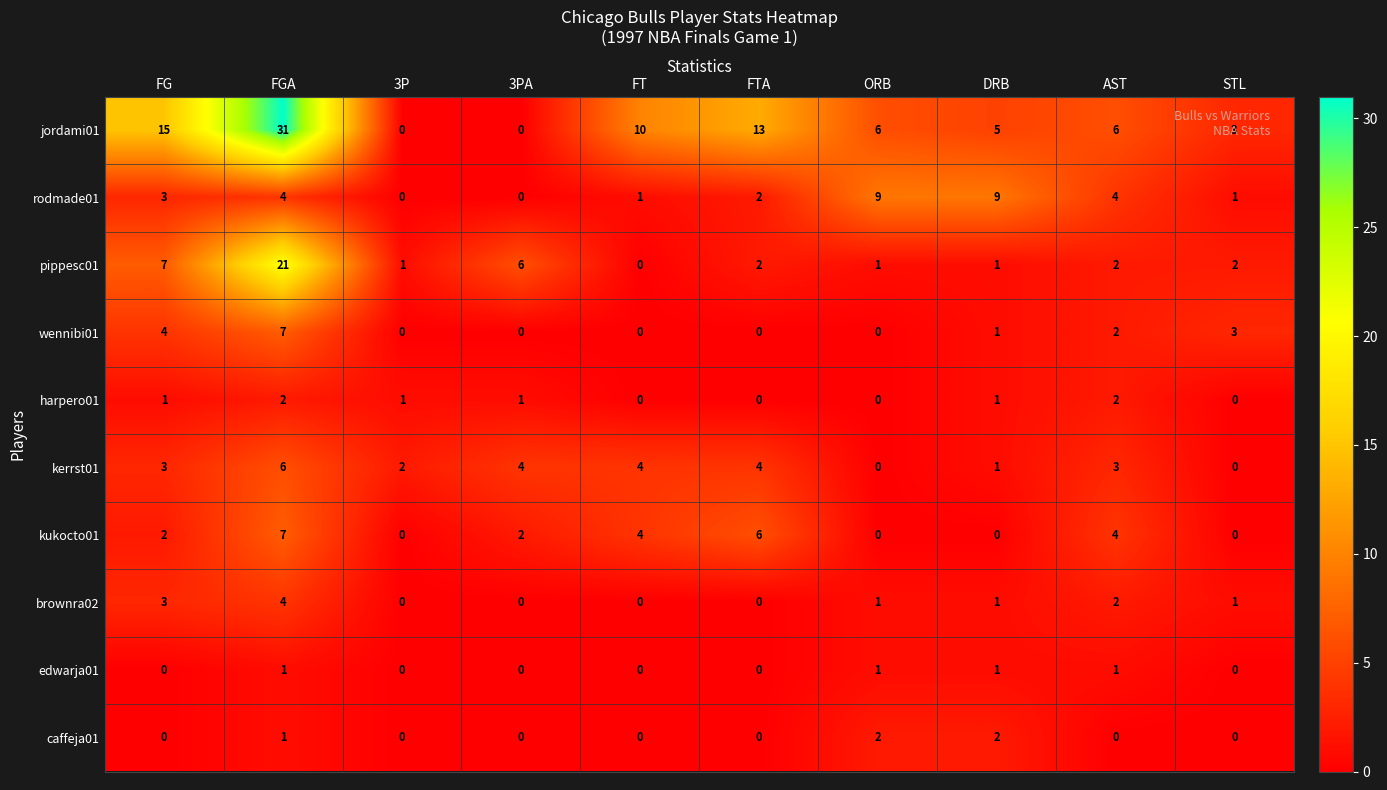

How many kukocto01 values are between 0 and 4?

8